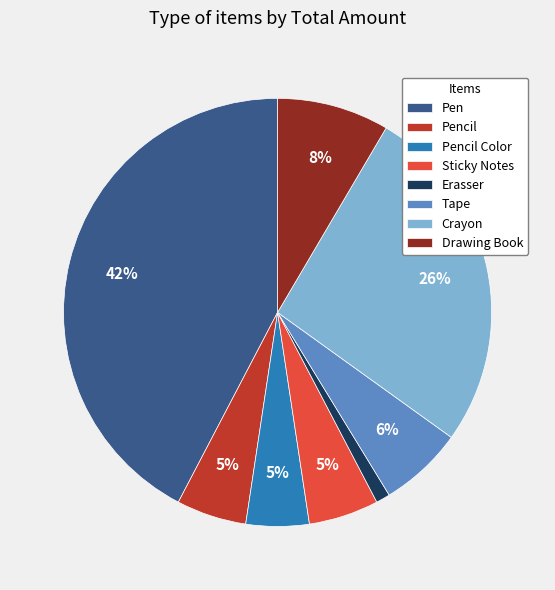

To the nearest percent, what percentage of the pie is Pencil Color?

5%